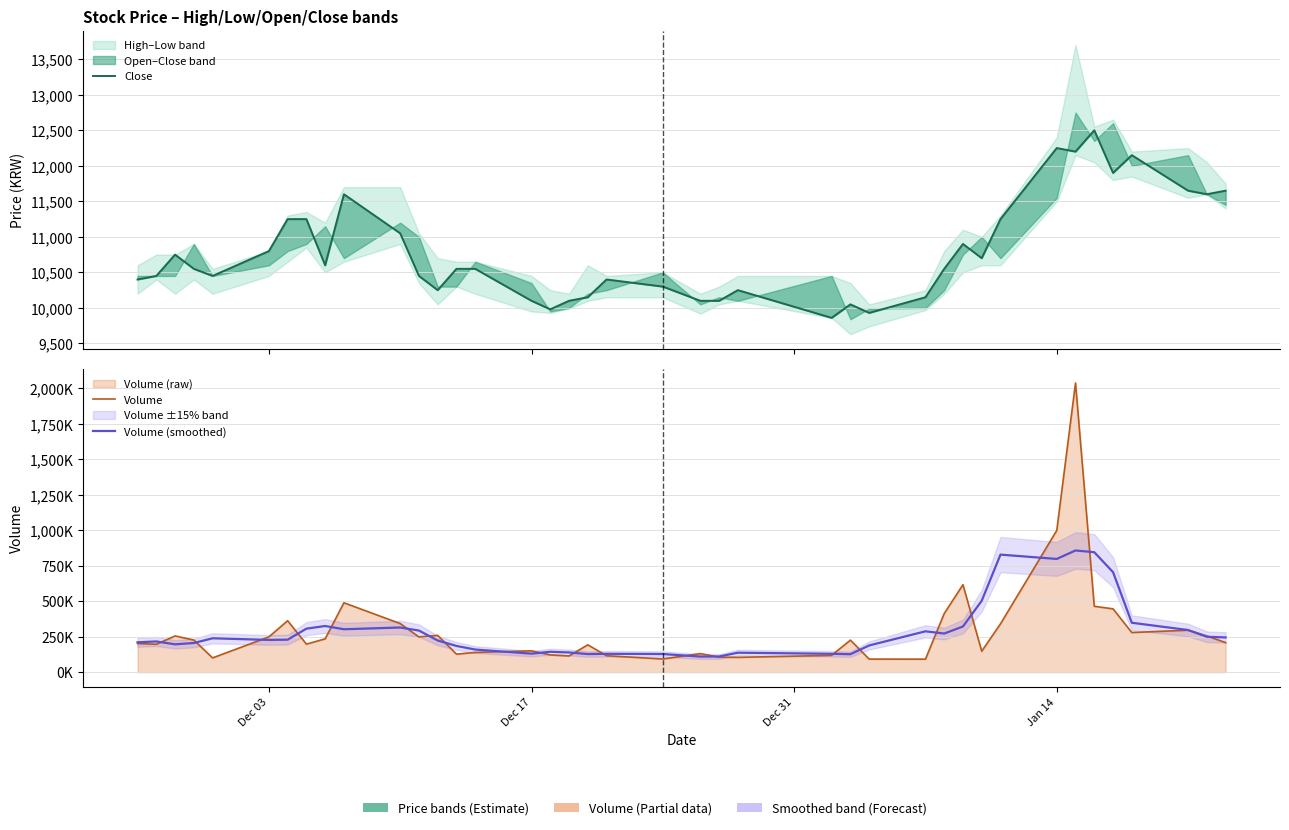

How many categories are shown in the chart?

40